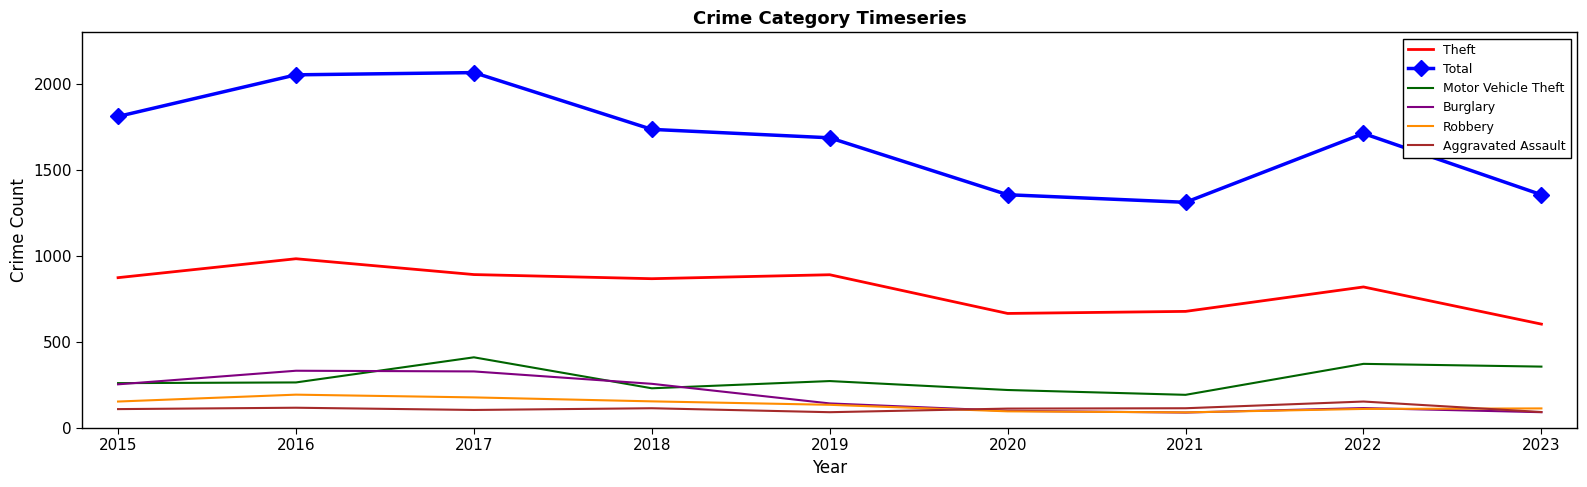

The value of Burglary at 2018 is 345. True or false?

False